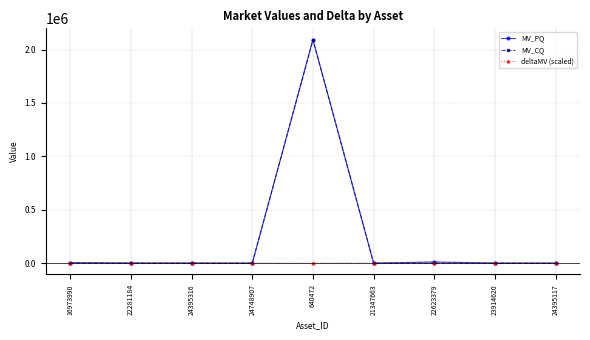

Which series has the largest range (max minus min)?

MV_PQ